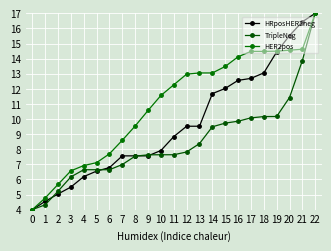

At which category is the sum across all series the highest?

22